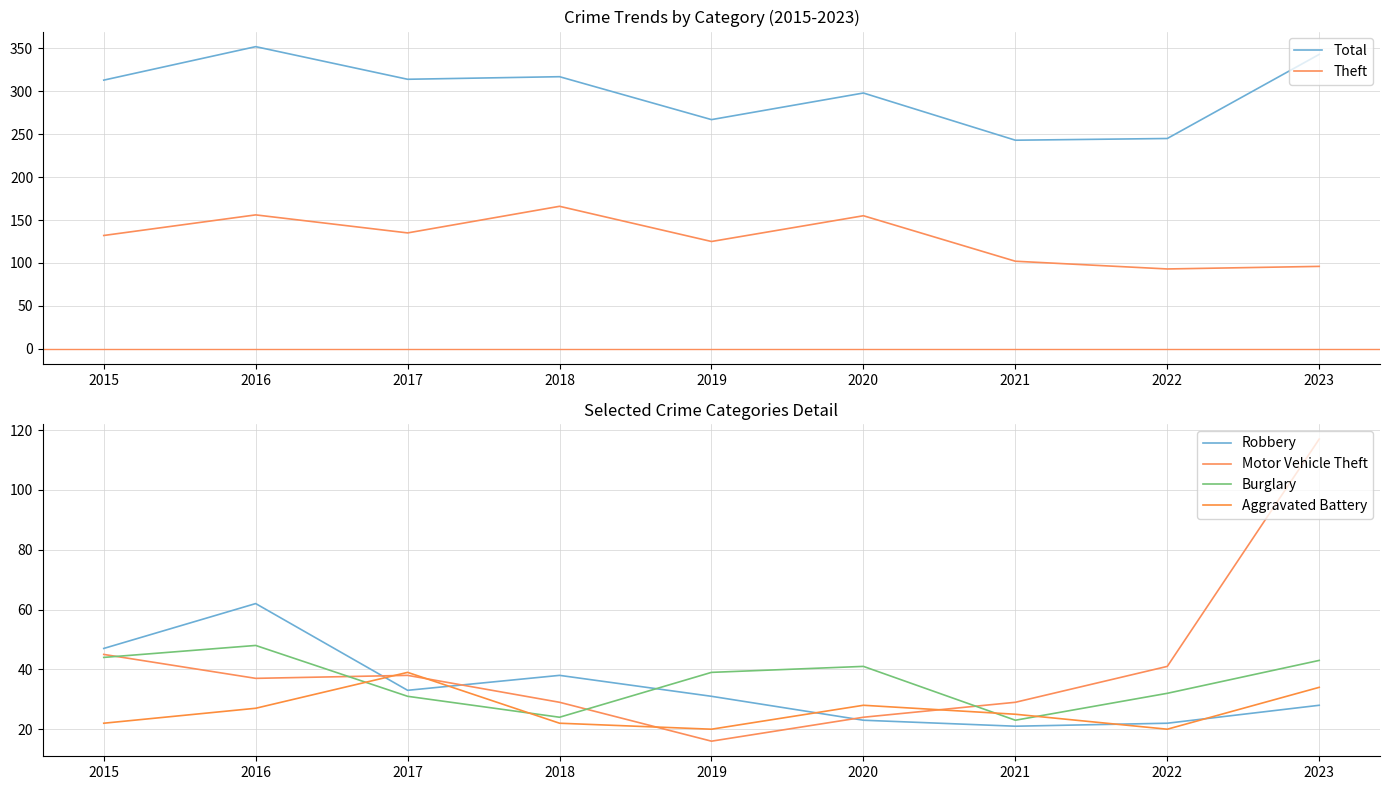

Reading left to right, extract all data points from this chart.

Total: 313	352	314	317	267	298	243	245	343
Theft: 132	156	135	166	125	155	102	93	96
Robbery: 47	62	33	38	31	23	21	22	28
Motor Vehicle Theft: 45	37	38	29	16	24	29	41	117
Burglary: 44	48	31	24	39	41	23	32	43
Aggravated Battery: 22	27	39	22	20	28	25	20	34